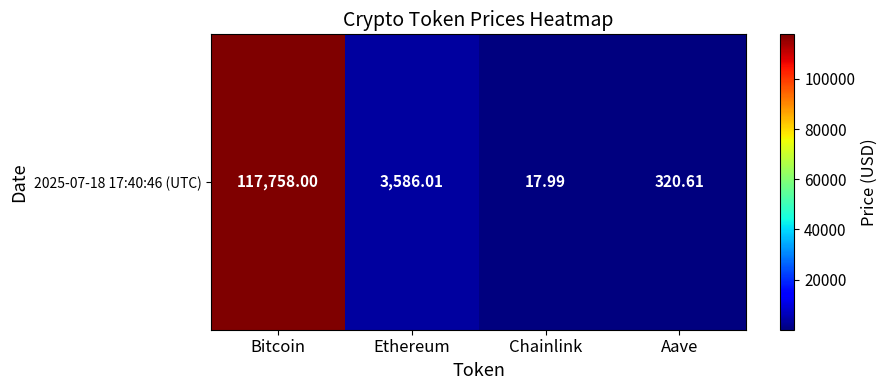

Approximately how many times larger is the value at Bitcoin compared to Ethereum?

32.8